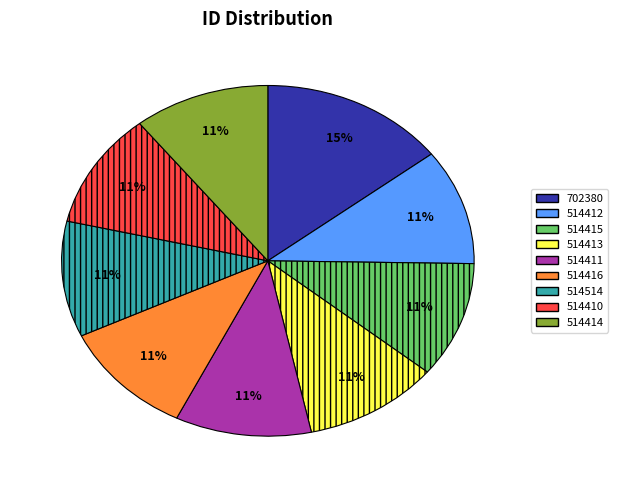

Does 702380 account for over 50% of the chart?

No